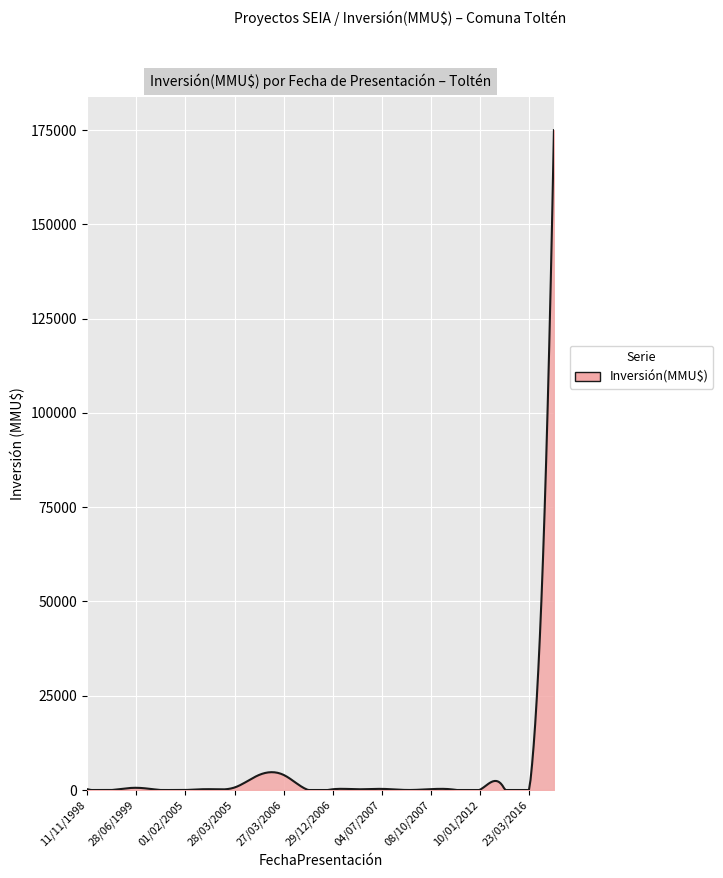

What is the average value?

4291.0